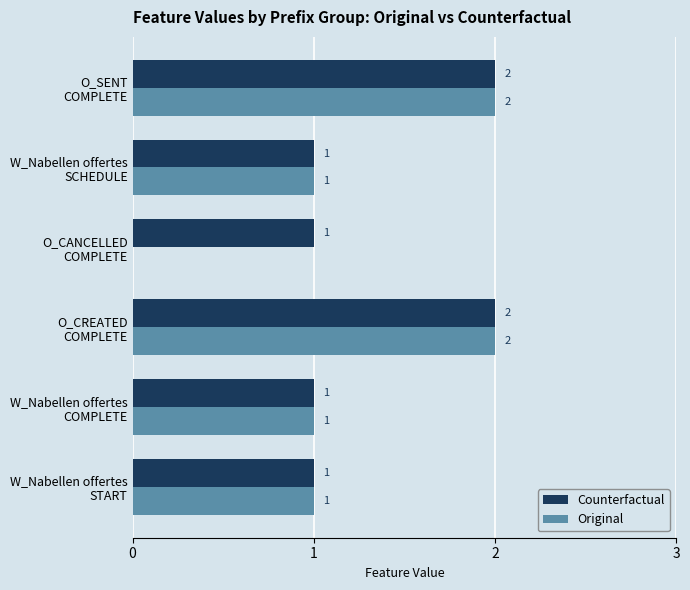

Which series has the largest total across all categories?

Counterfactual